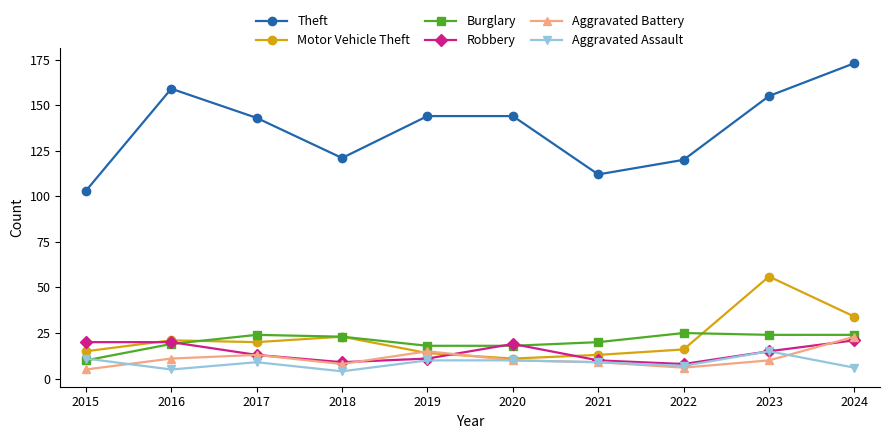

At which label does Theft first exceed 144?

2016